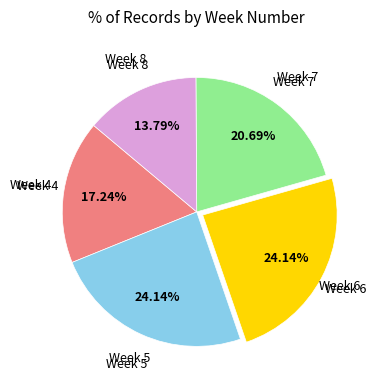

How many segments does this pie chart have?

5